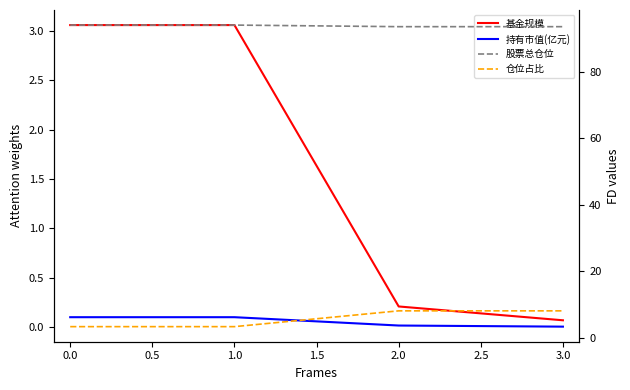

What is the maximum value for 股票总仓位?

94.2